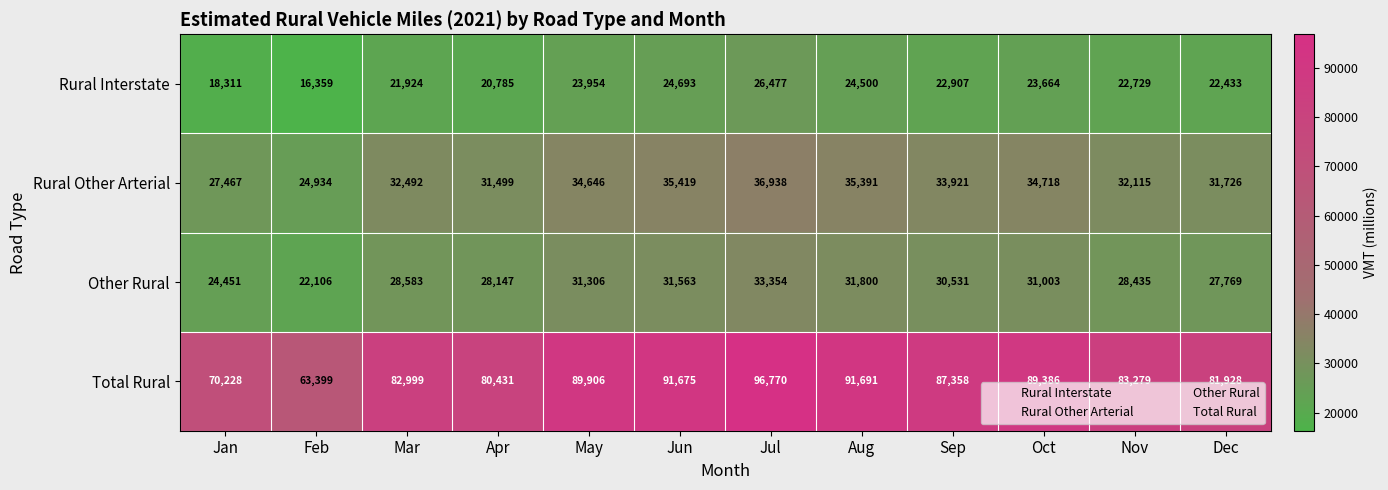

Rank the series at Dec from lowest to highest value.

Rural Interstate, Other Rural, Rural Other Arterial, Total Rural